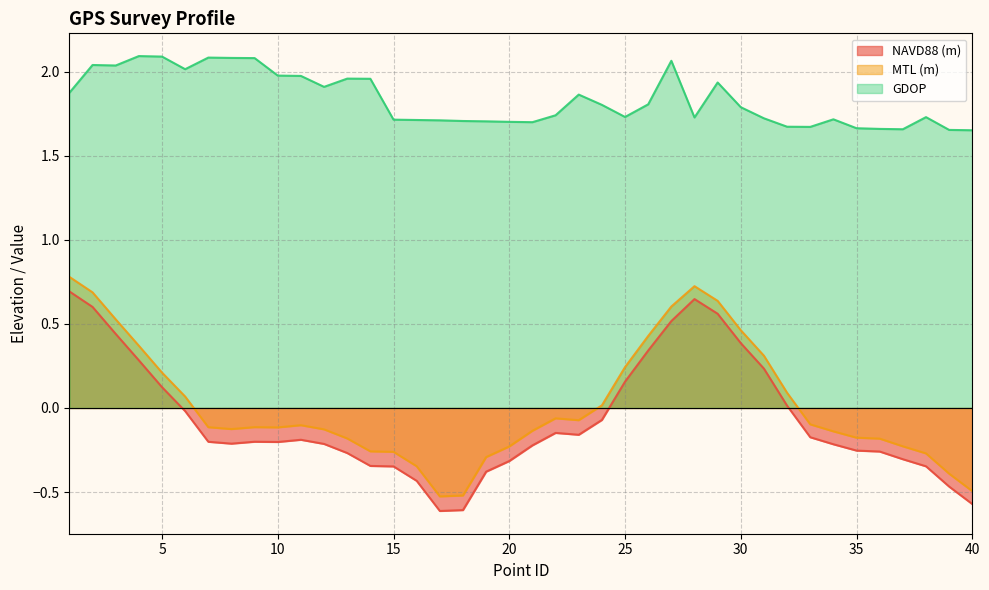

True or false: MTL (m) has more than 0 points higher than both neighbors.

True